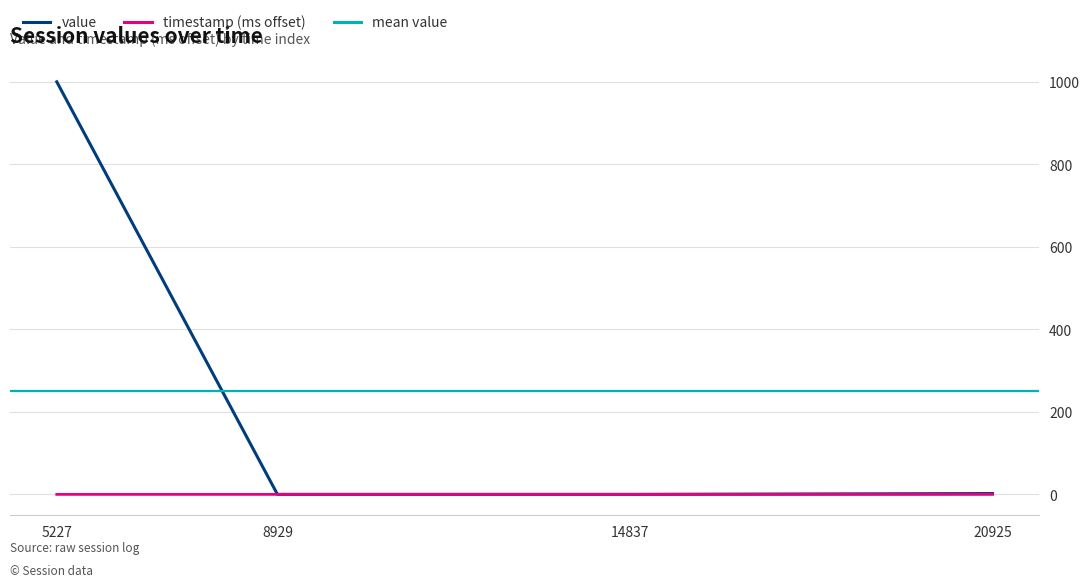

True or false: value has more than 0 points higher than both neighbors.

False